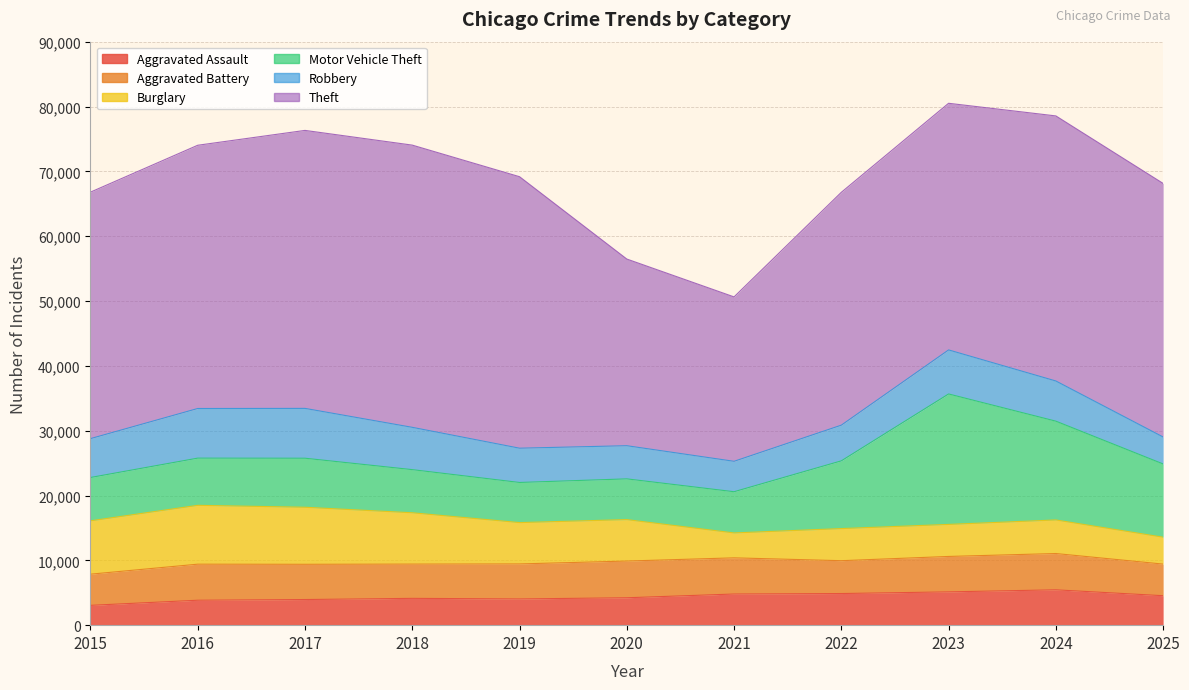

How many lines are shown in the chart?

6